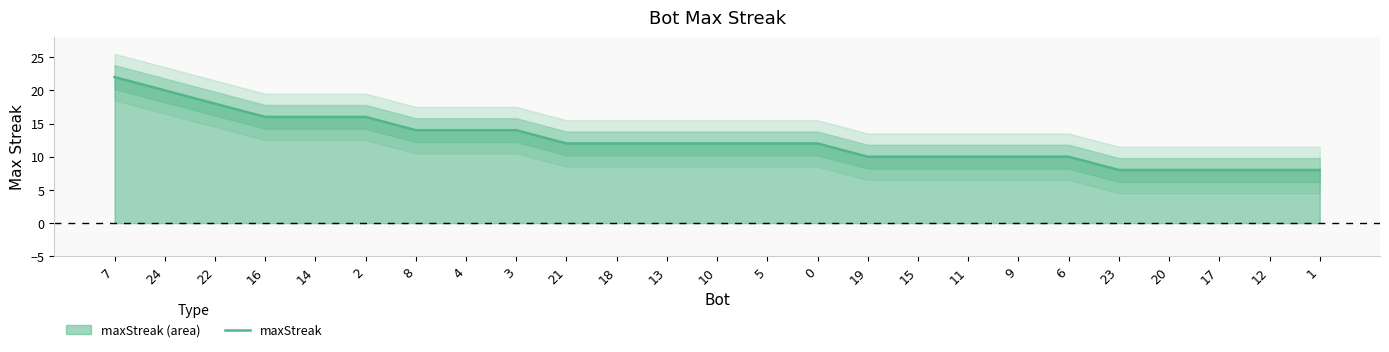

Read the value at 1.

8